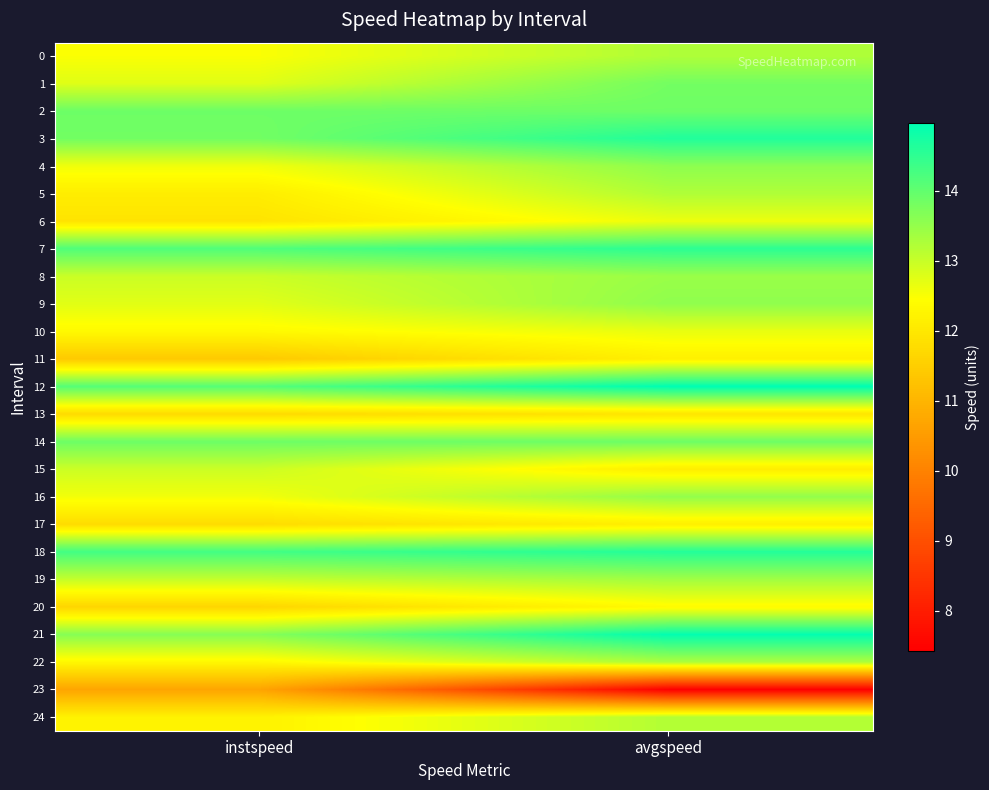

Rank the series by their maximum value, from highest to lowest.

12, 21, 3, 18, 7, 2, 14, 1, 4, 9, 16, 8, 19, 22, 0, 5, 24, 15, 10, 6, 20, 11, 17, 13, 23